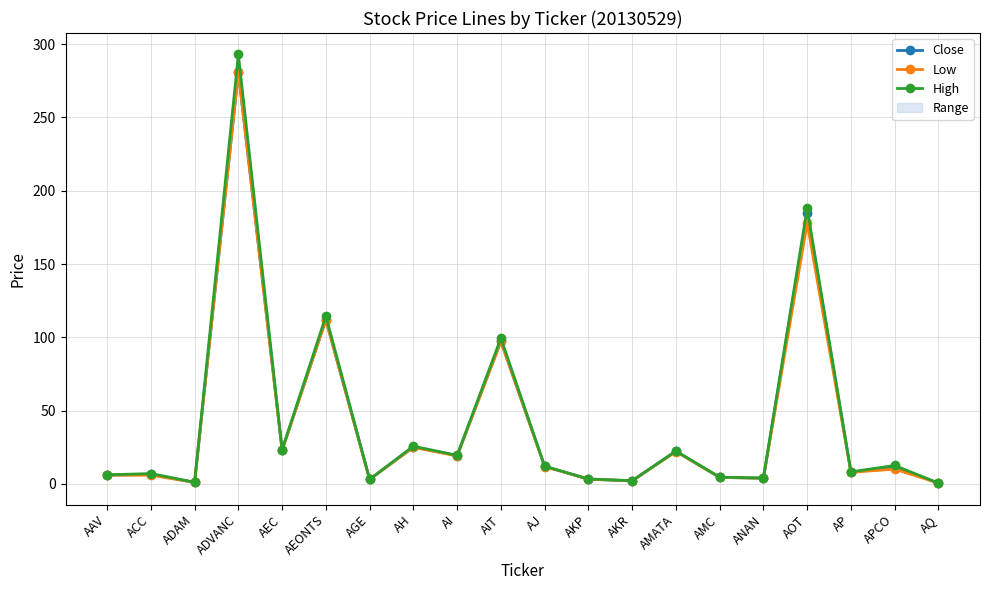

What is the highest value of the Low series?

281.0